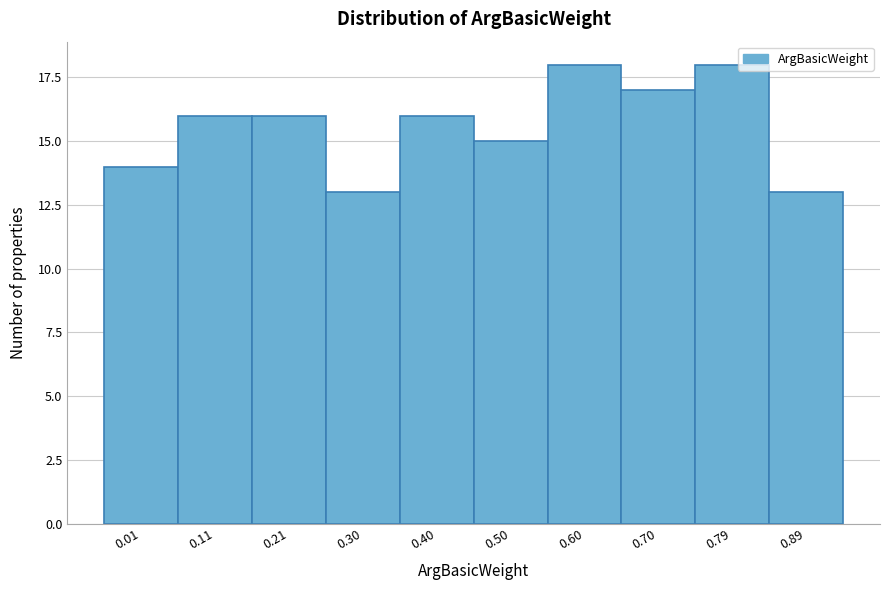

Reading right to left, extract all data points from this chart.

0.89=13	0.79=18	0.70=17	0.60=18	0.50=15	0.40=16	0.30=13	0.21=16	0.11=16	0.01=14